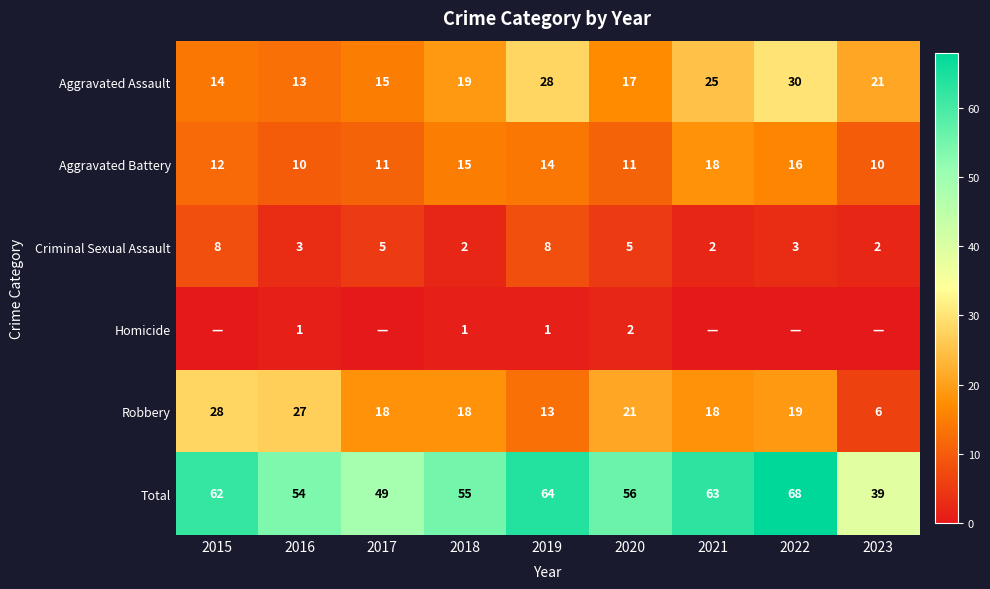

What is the average value of the Aggravated Battery series?

13